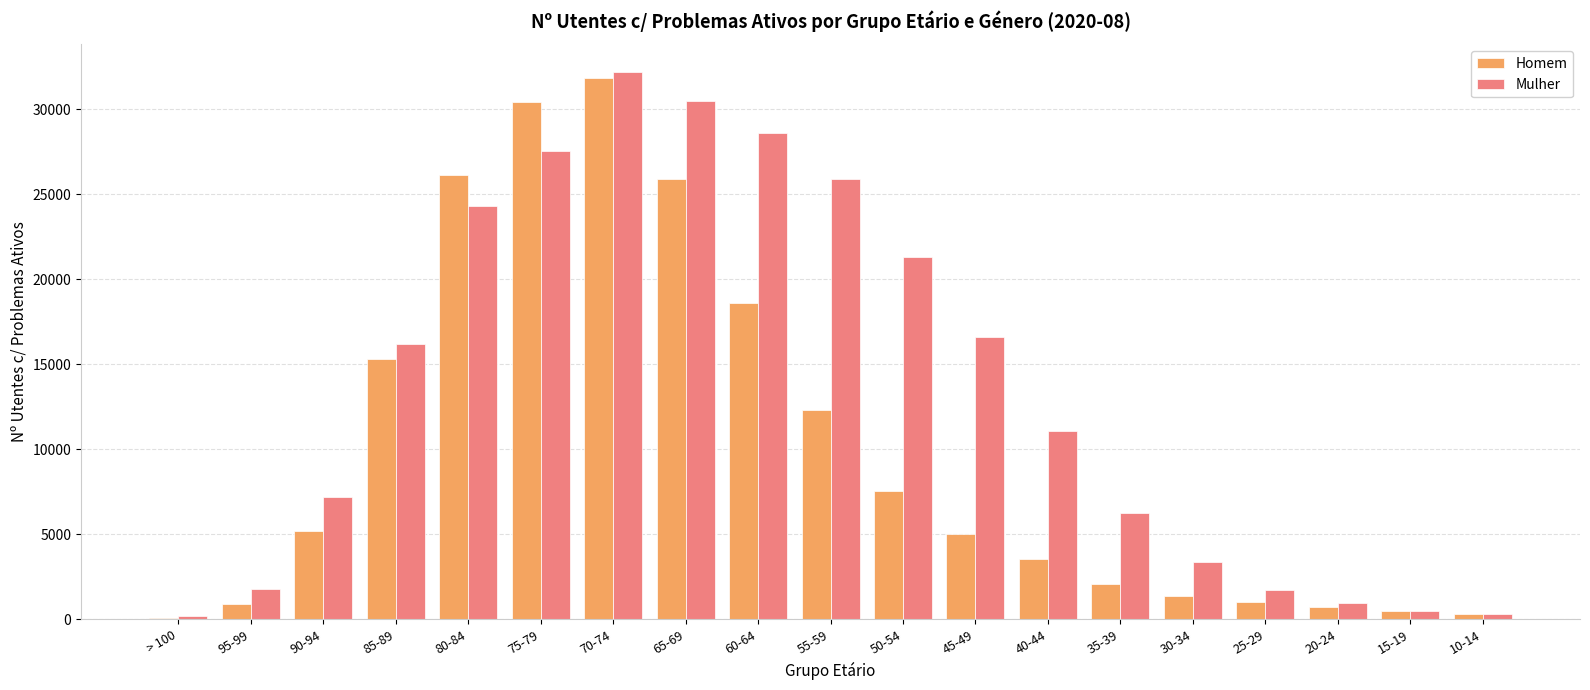

What is the greatest value displayed?

32206